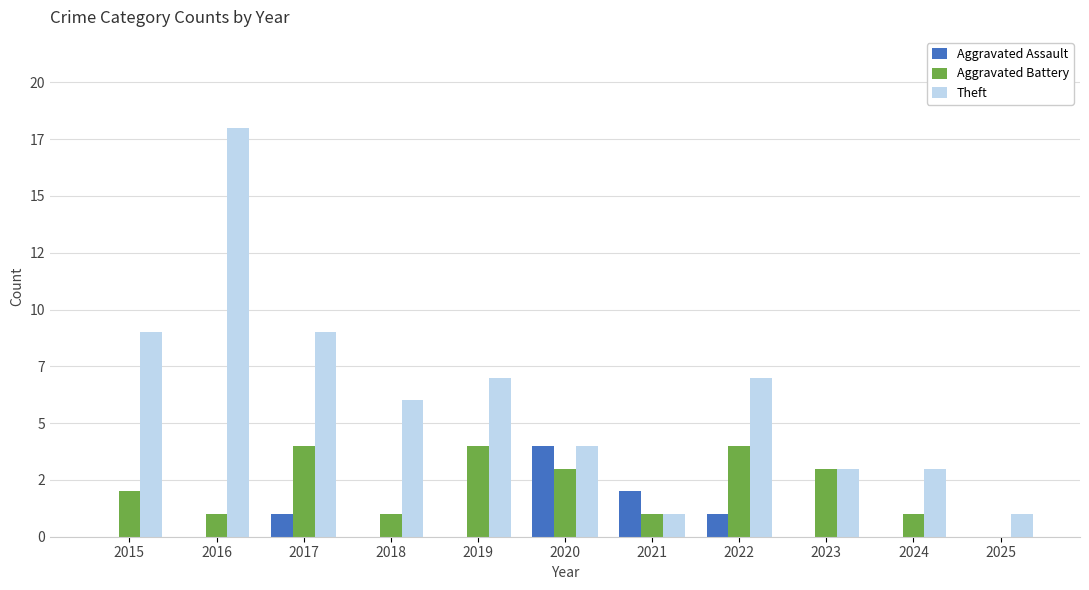

At which label does Aggravated Battery reach its peak?

2017